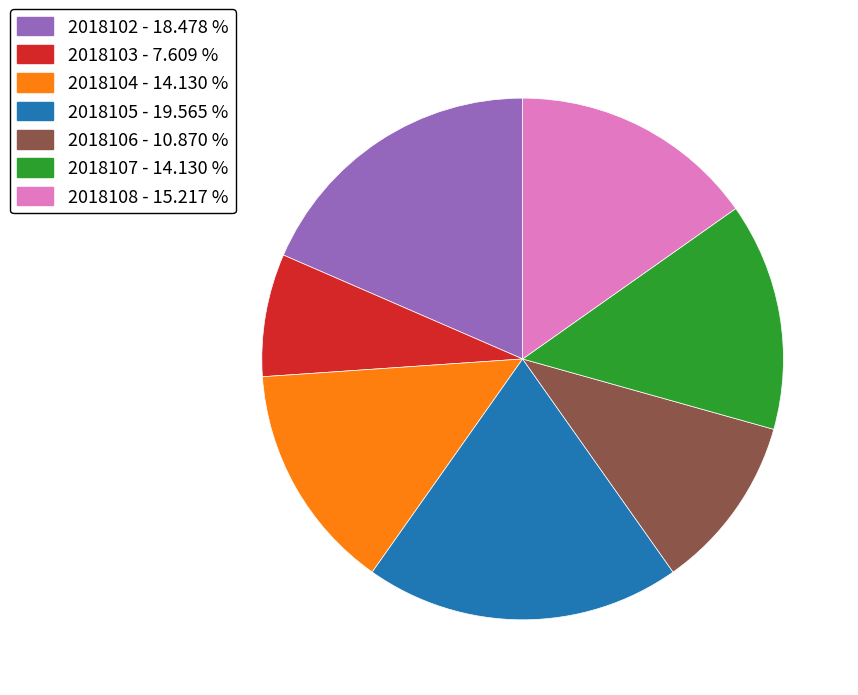

What is the smallest slice in the pie chart?

2018103